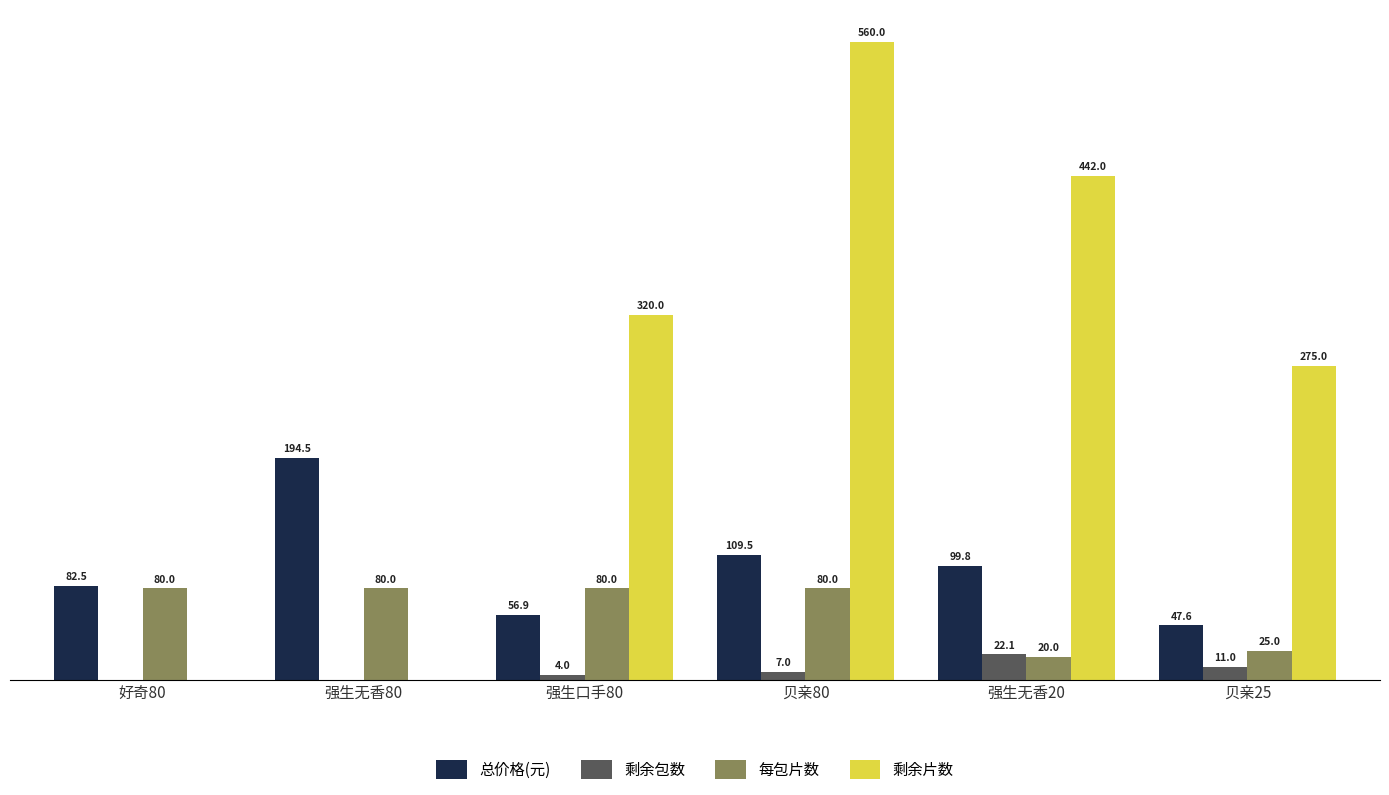

What are all the series names shown in the legend?

总价格(元), 剩余包数, 每包片数, 剩余片数